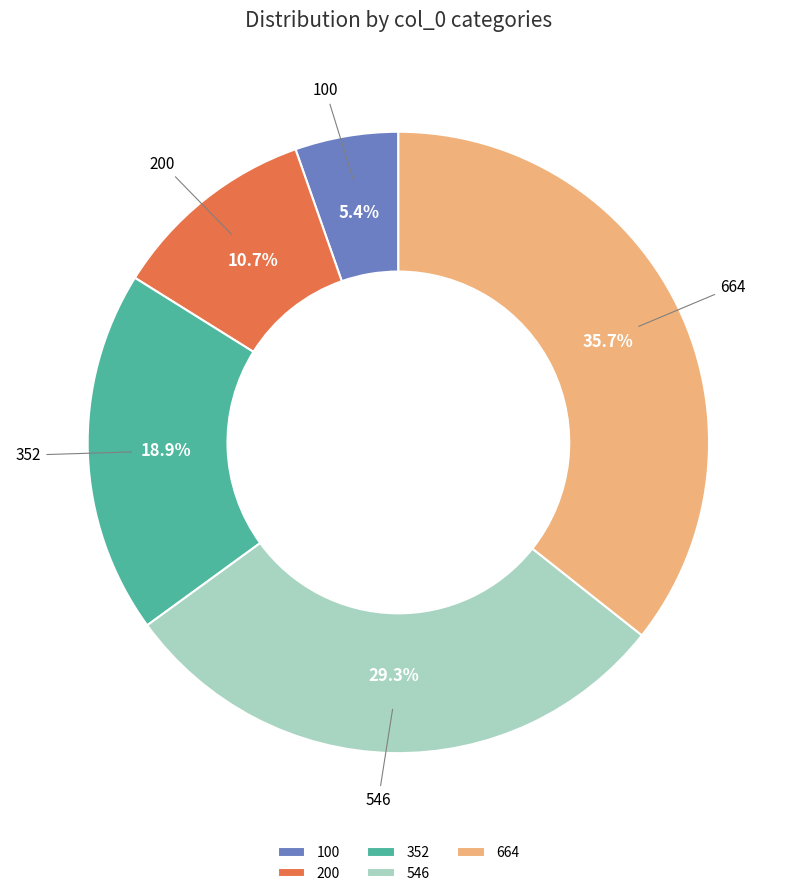

Which has a higher value, 200 or 664?

664